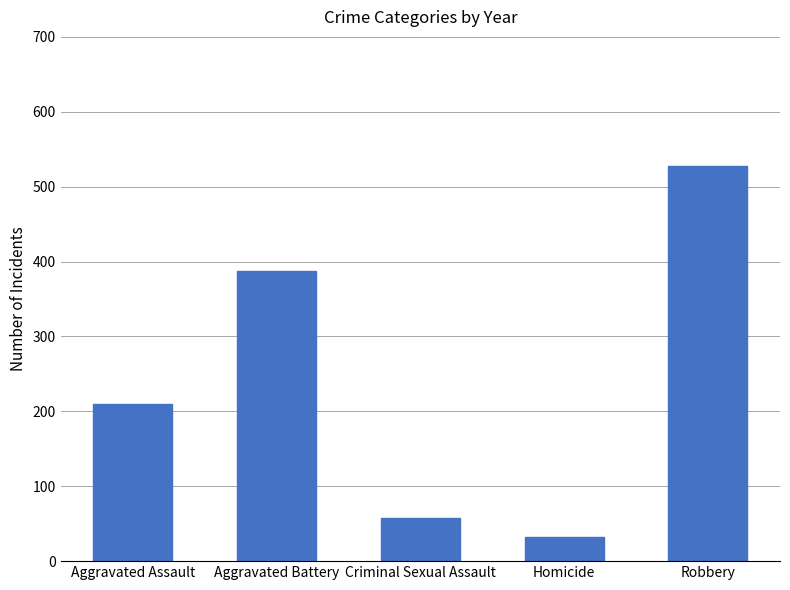

Reading left to right, what are all the values shown in this chart?

Aggravated Assault=210	Aggravated Battery=387	Criminal Sexual Assault=58	Homicide=32	Robbery=527